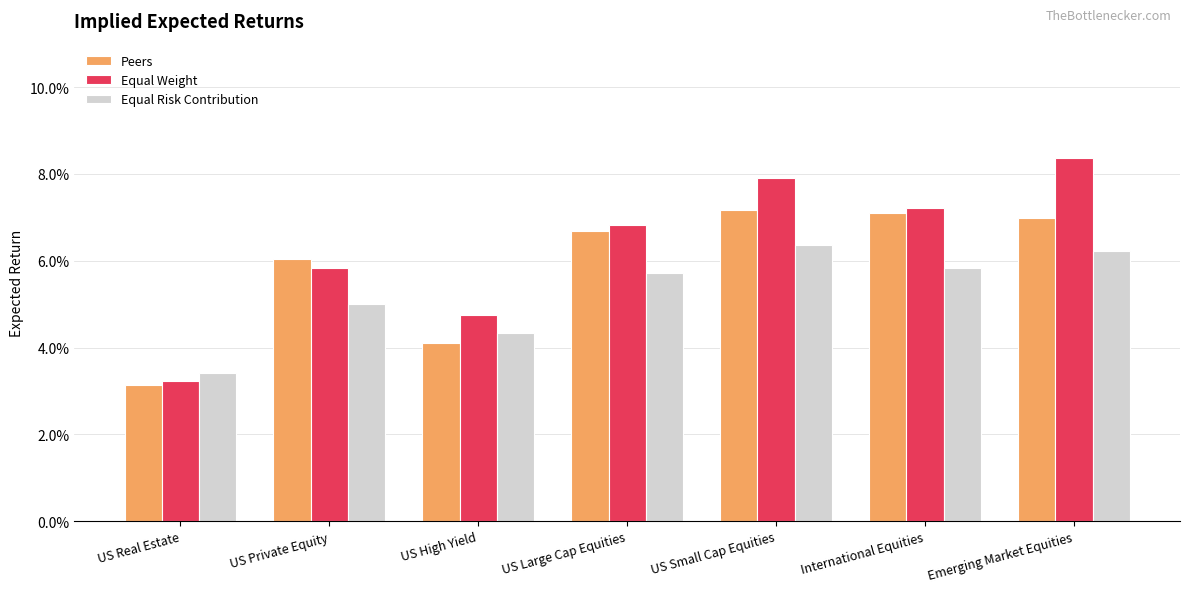

What is the label of the 3rd bar from the right?

US Small Cap Equities